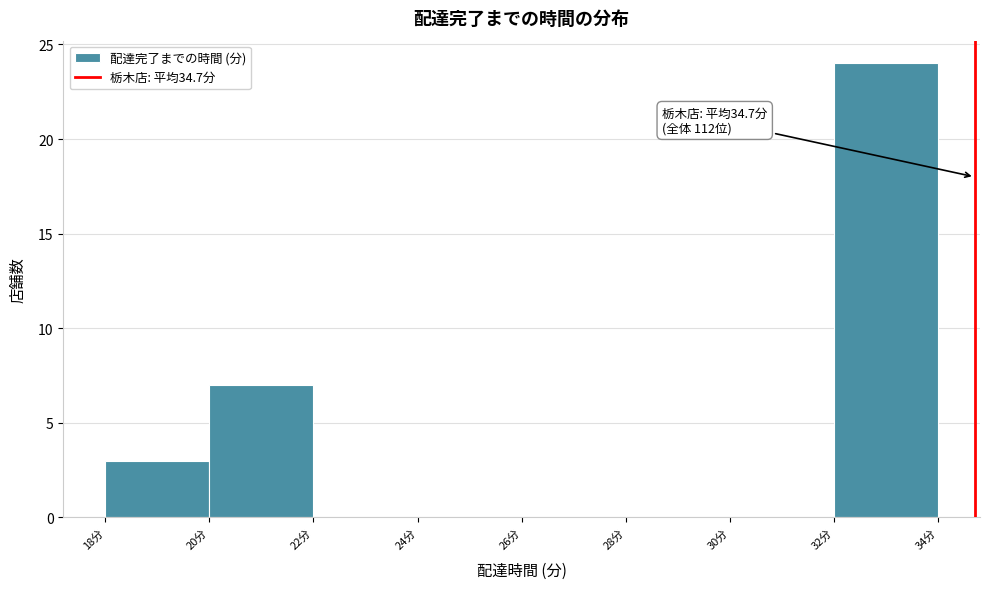

Over which range of the x-axis is the bar tallest?

32 to 34